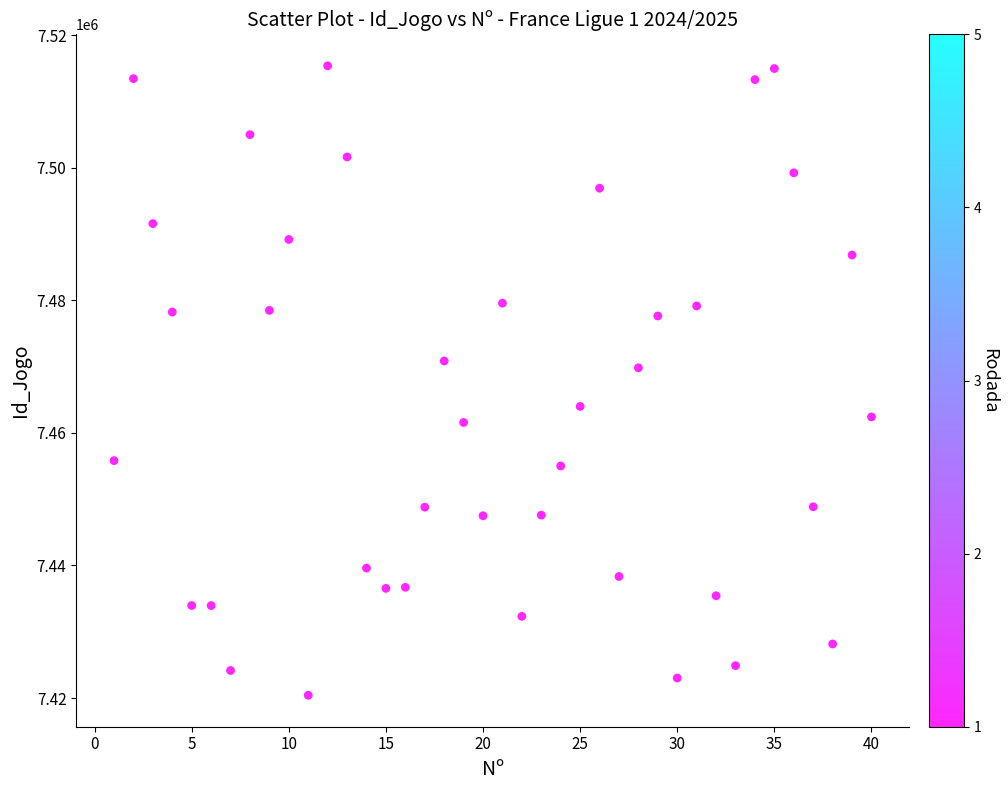

What is the range of X values (max minus min)?

39.0